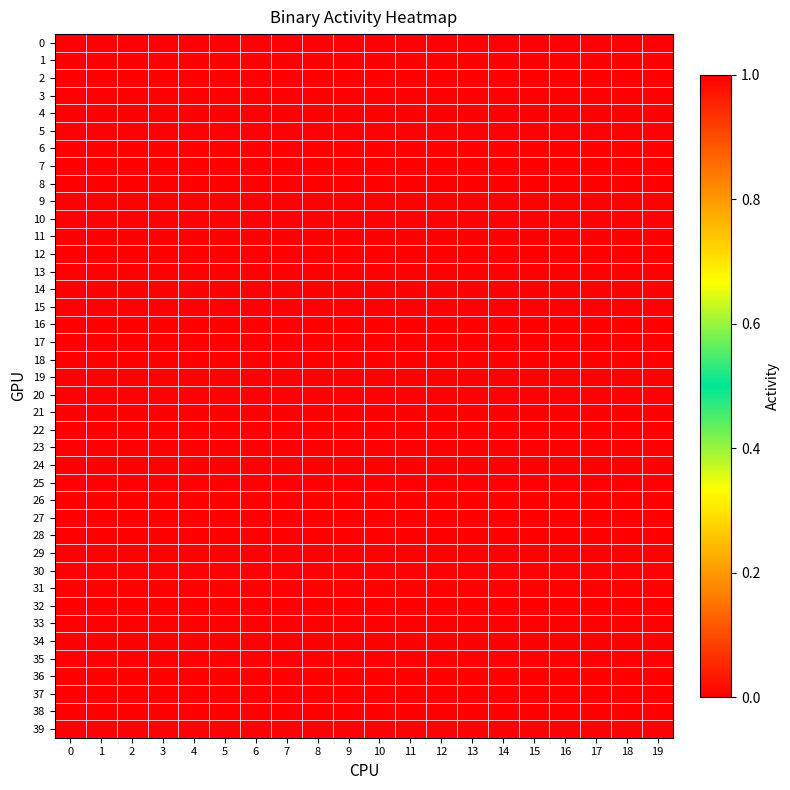

Rank the series by their maximum value, from highest to lowest.

11, 18, 21, 35, 0, 1, 2, 3, 4, 5, 6, 7, 8, 9, 10, 12, 13, 14, 15, 16, 17, 19, 20, 22, 23, 24, 25, 26, 27, 28, 29, 30, 31, 32, 33, 34, 36, 37, 38, 39